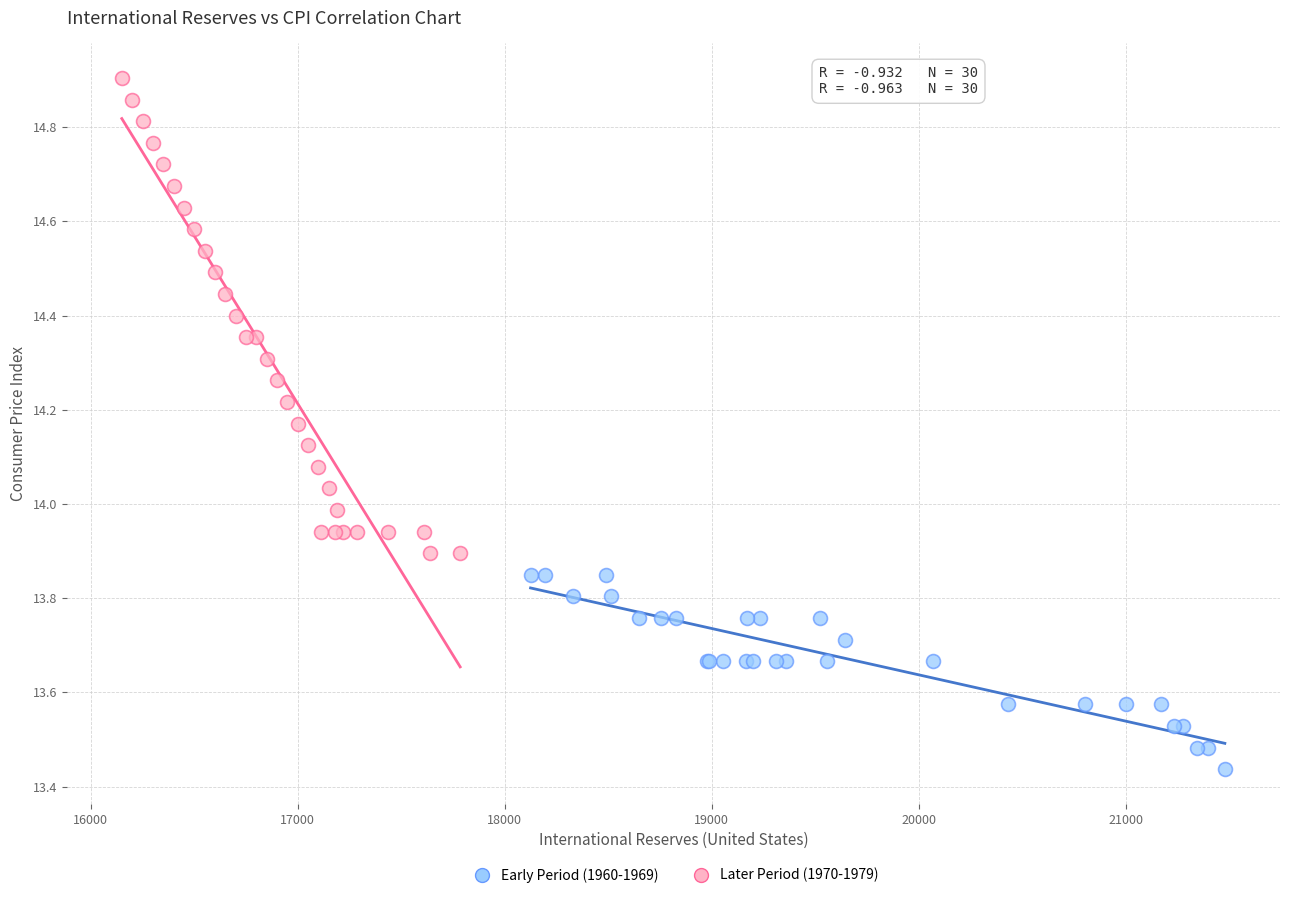

Which series has the largest Y range (max minus min)?

Later Period (1970-1979)